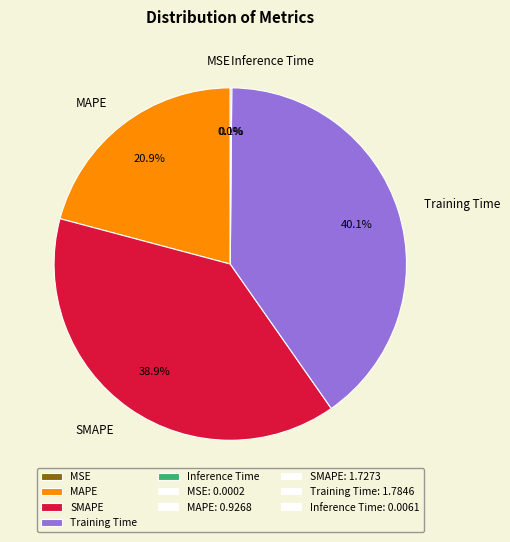

Is SMAPE the majority of the pie?

No